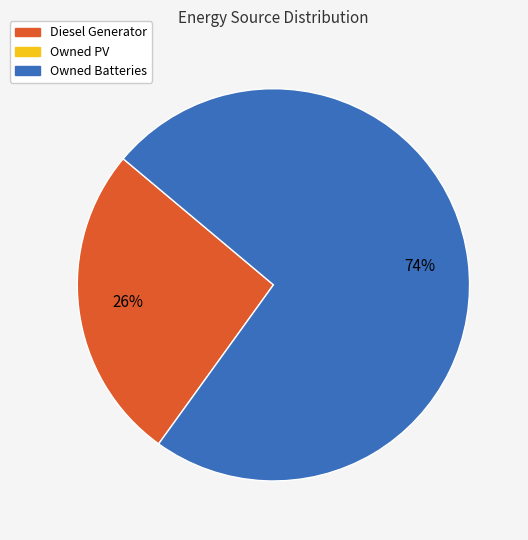

Is there any slice that represents more than half of the pie?

Yes